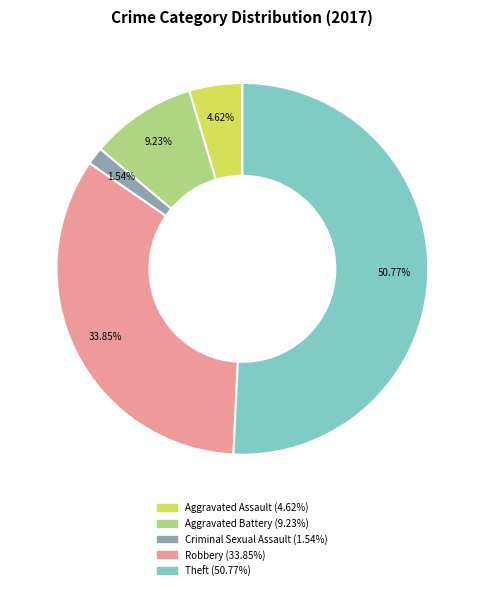

Does any single category account for the majority?

Yes